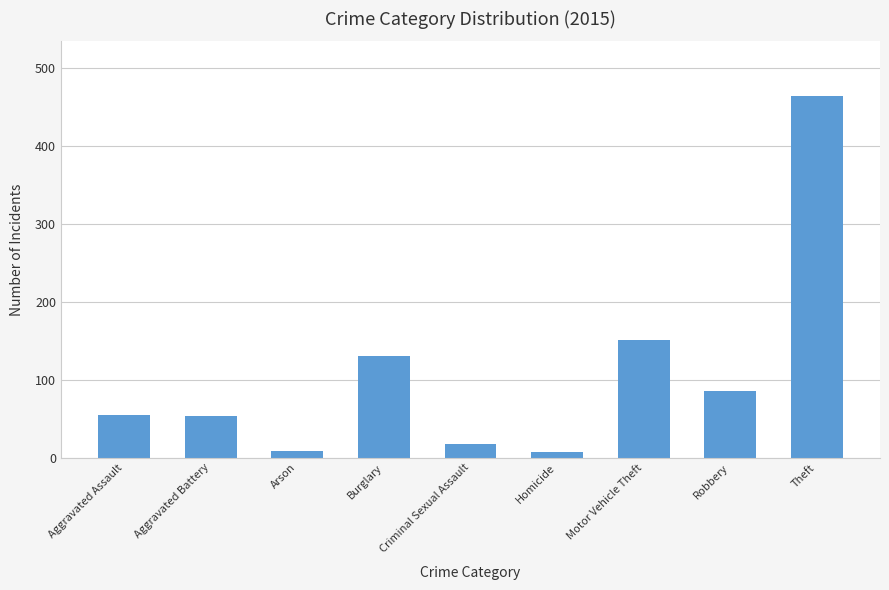

True or false: the data shows 23 at Aggravated Assault.

False